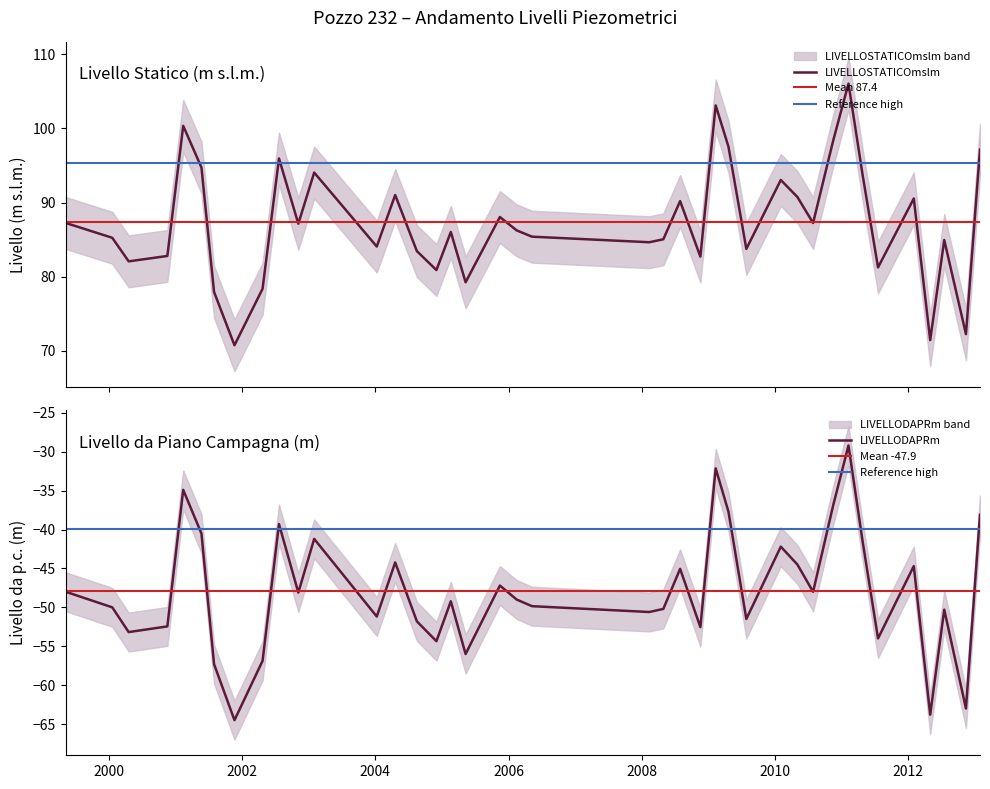

How many values in the LIVELLOSTATICOmslm series are below 86?

19